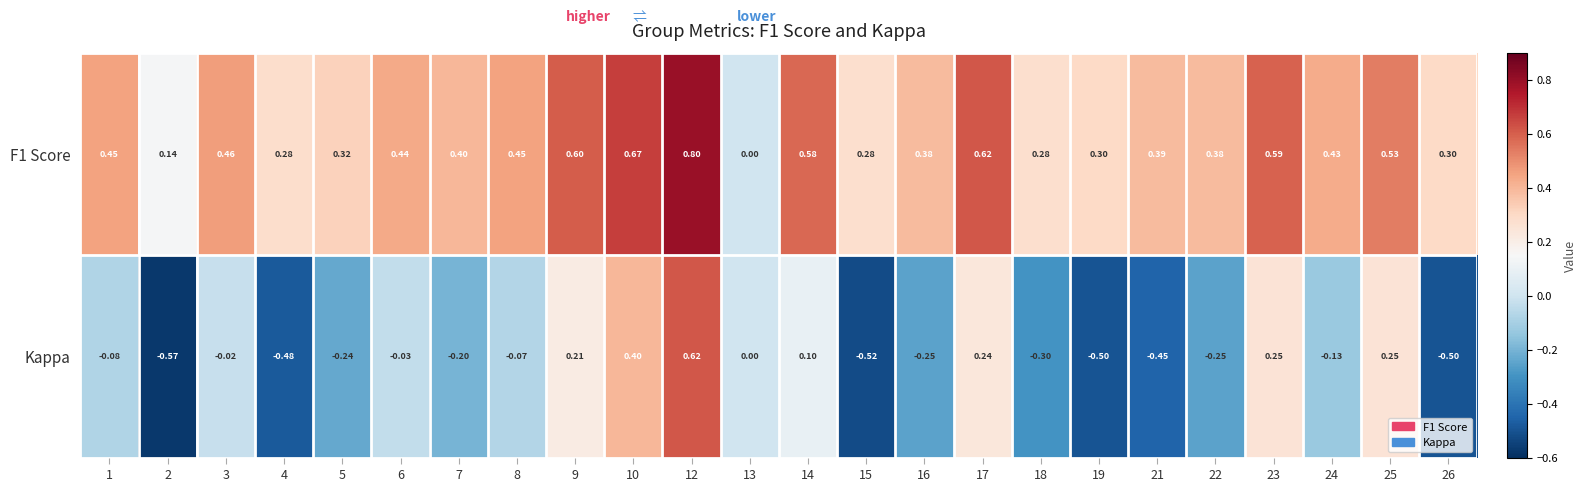

Between 19 and 23, which series saw the biggest shift?

Kappa